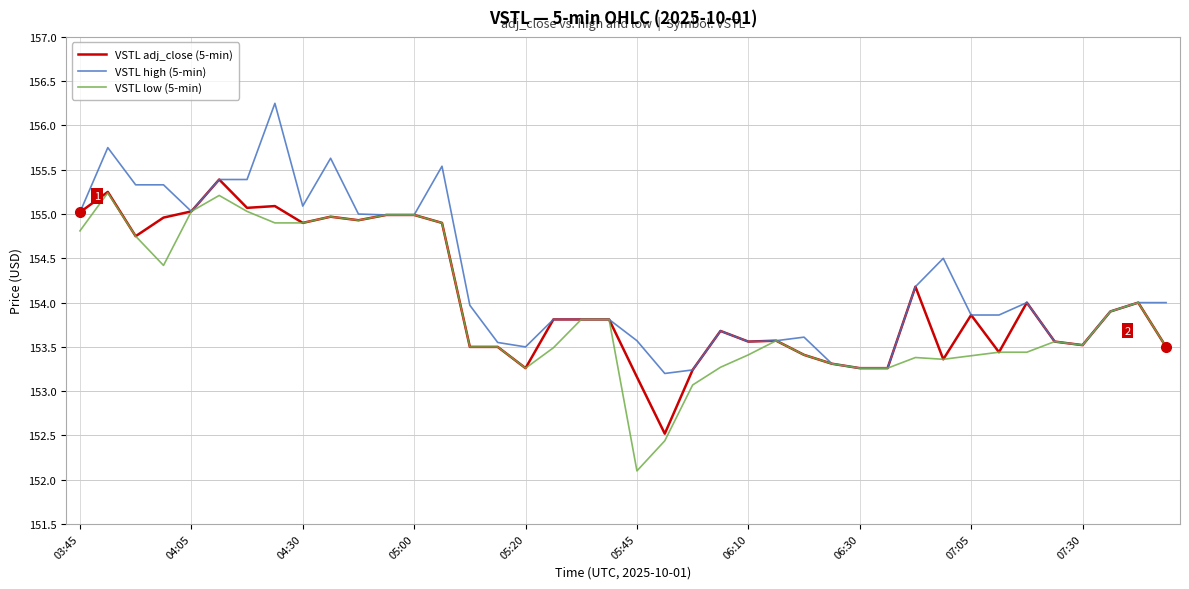

What is the minimum value shown in the chart?

152.1